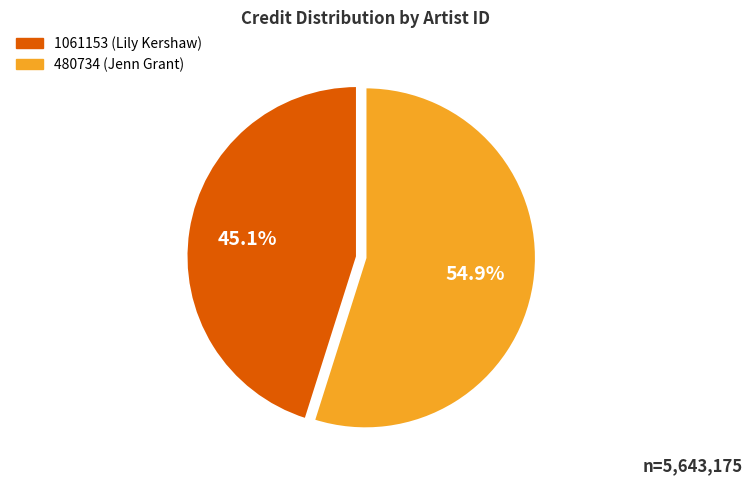

Which slice is the largest?

480734 (Jenn Grant)